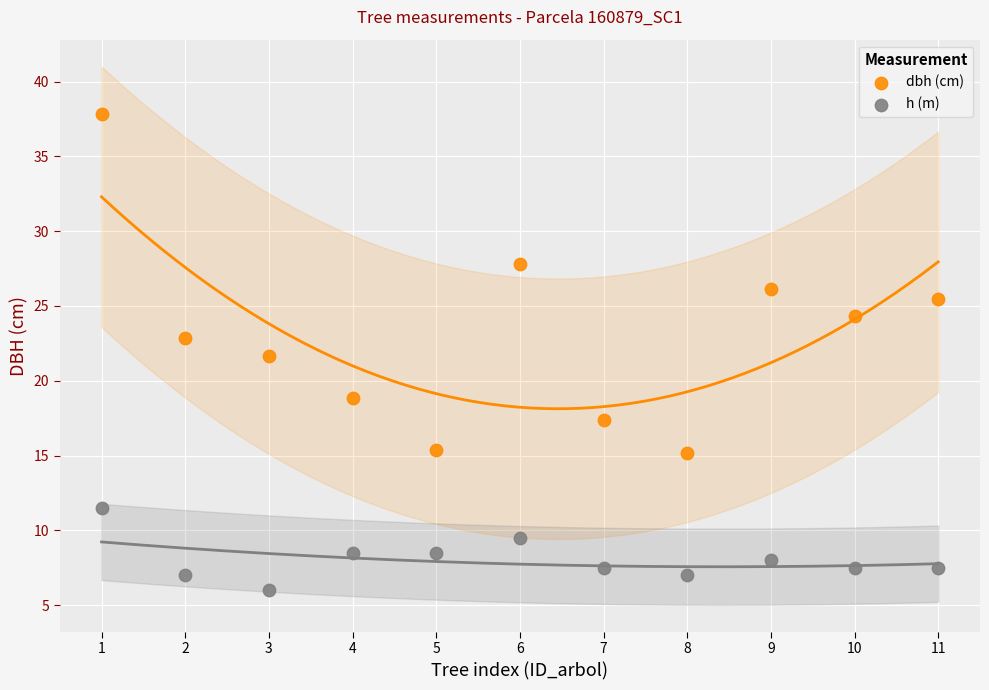

Which series contains the highest Y value?

dbh (cm)